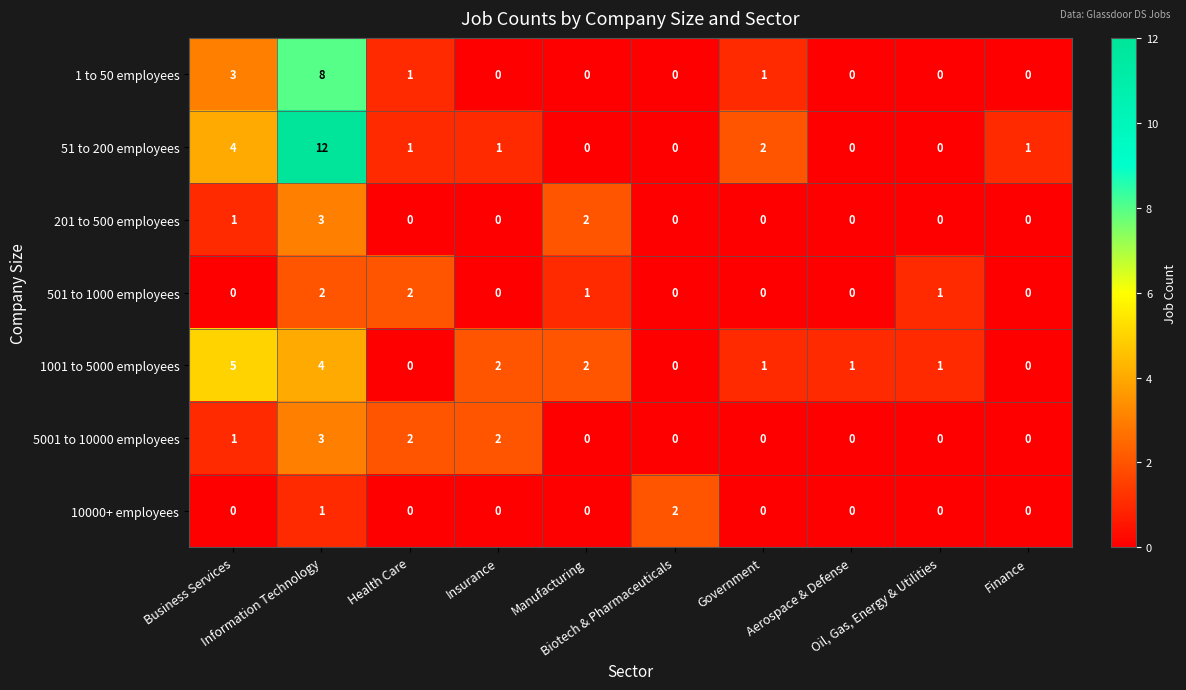

How many distinct data groups are displayed?

7